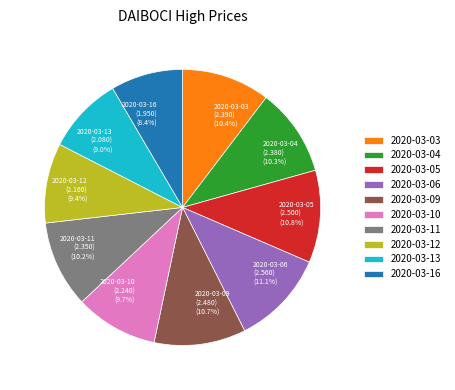

Does 2020-03-16 account for over 50% of the chart?

No